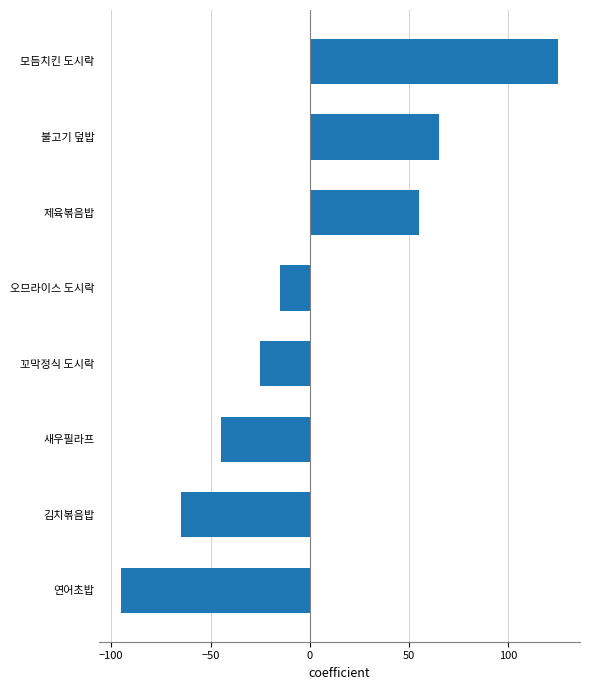

List the labels in order of value, largest first.

모듬치킨 도시락, 불고기 덮밥, 제육볶음밥, 오므라이스 도시락, 꼬막정식 도시락, 새우필라프, 김치볶음밥, 연어초밥